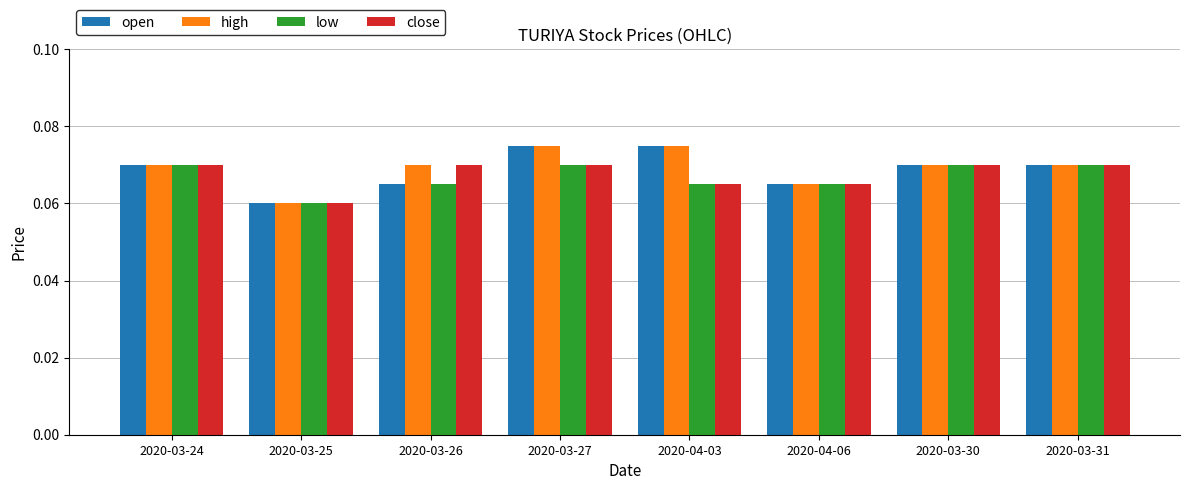

What is the total value across all series at 2020-03-30?

0.3